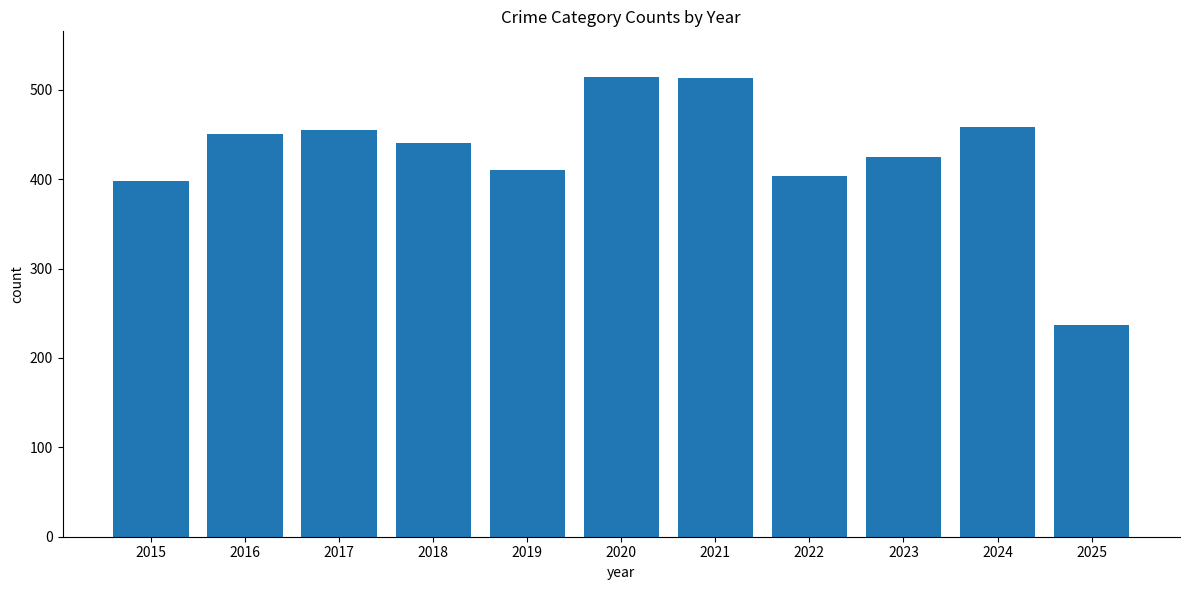

What is the sum of the values at 2018 and 2015?

839